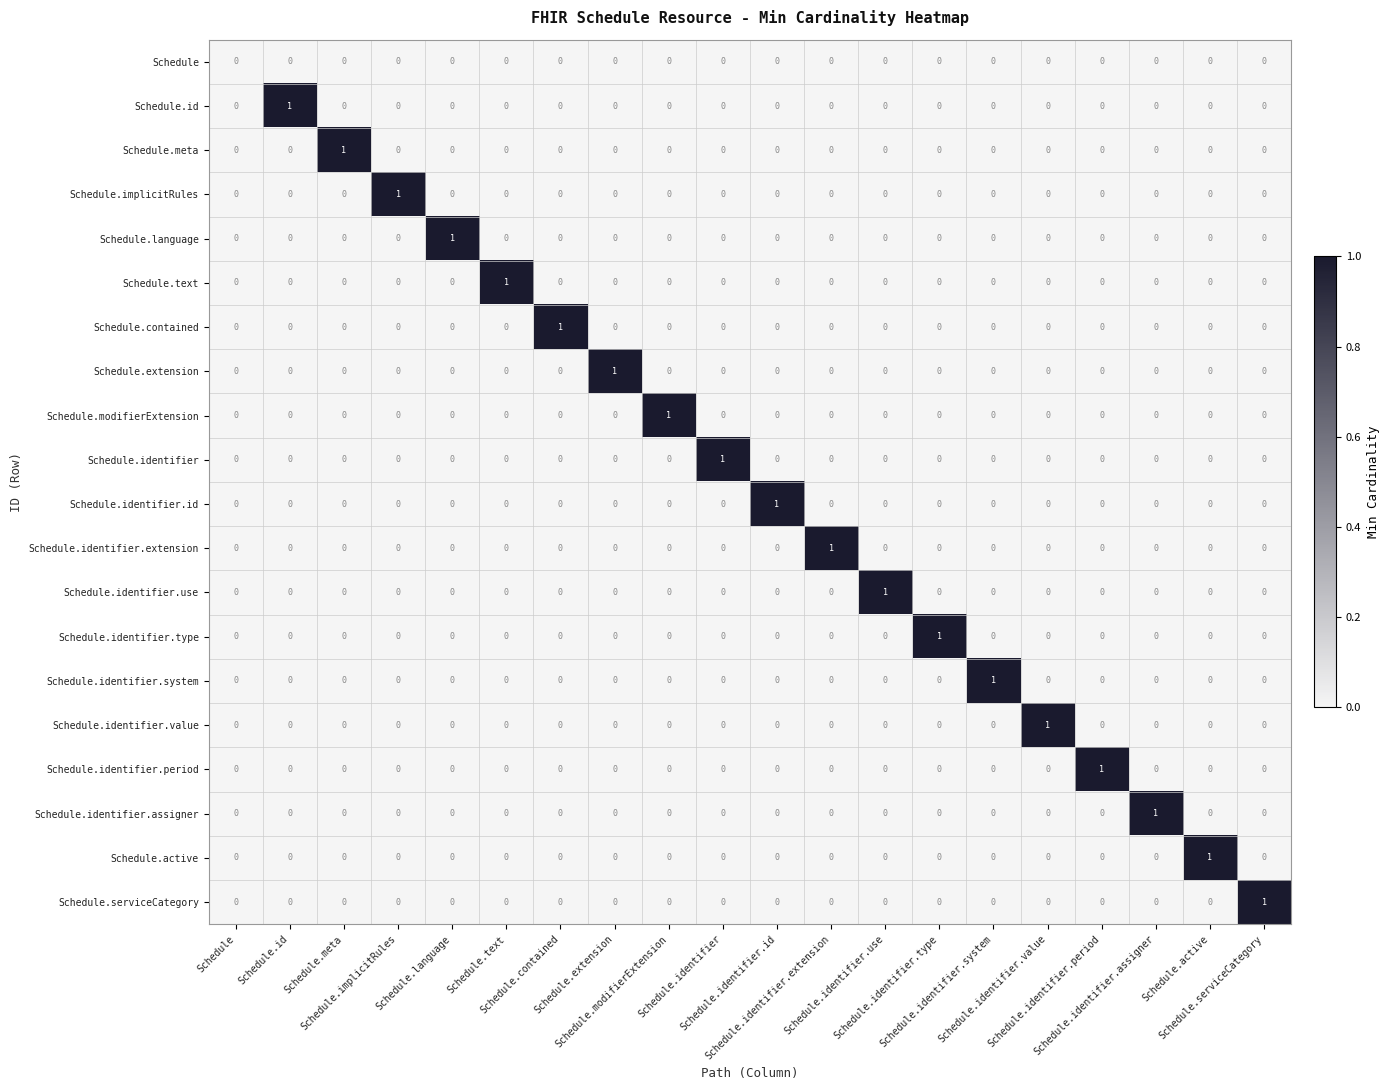

How many categories are shown in the chart?

20